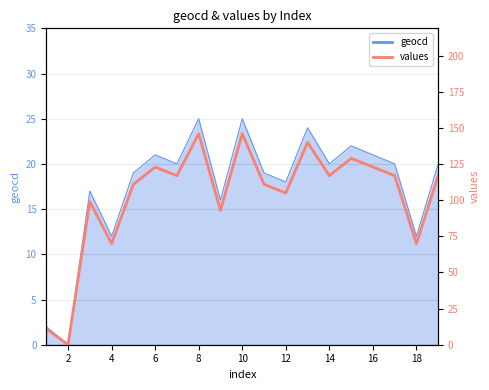

How many lines are shown in the chart?

1